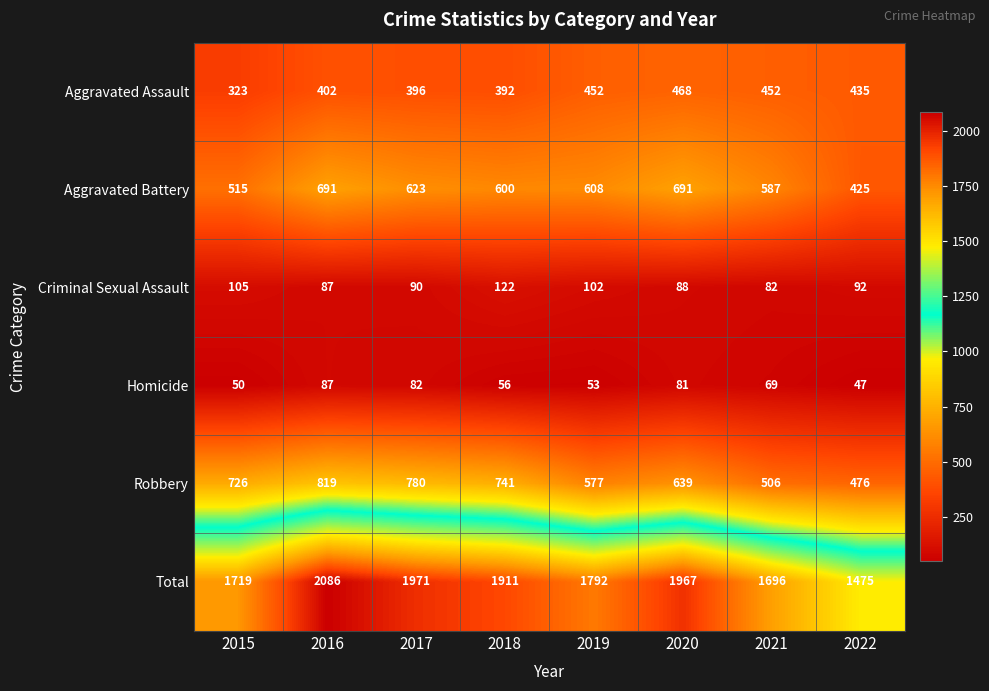

At 2022, list the series in order from smallest to largest.

Homicide, Criminal Sexual Assault, Aggravated Battery, Aggravated Assault, Robbery, Total